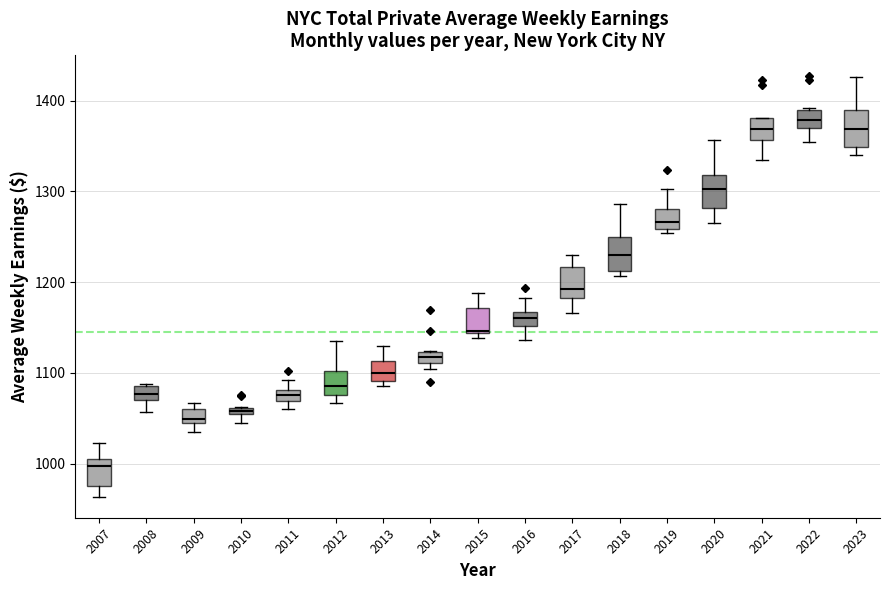

Where is the lower edge of the box at x = 2017 on the y-axis? The values are not printed on the chart, so give them approximately, as read against the axis.

1180